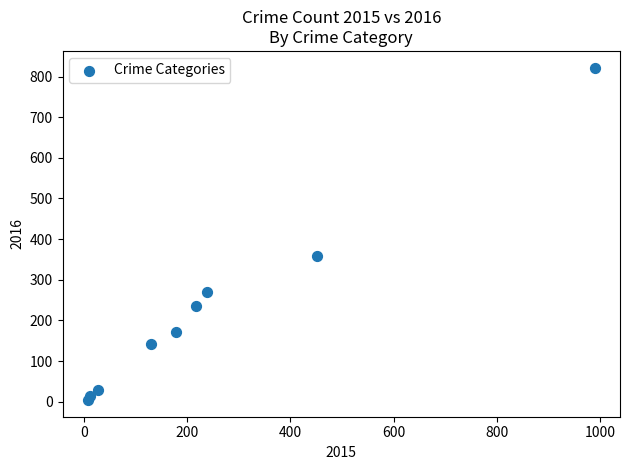

What is the average X value?

250